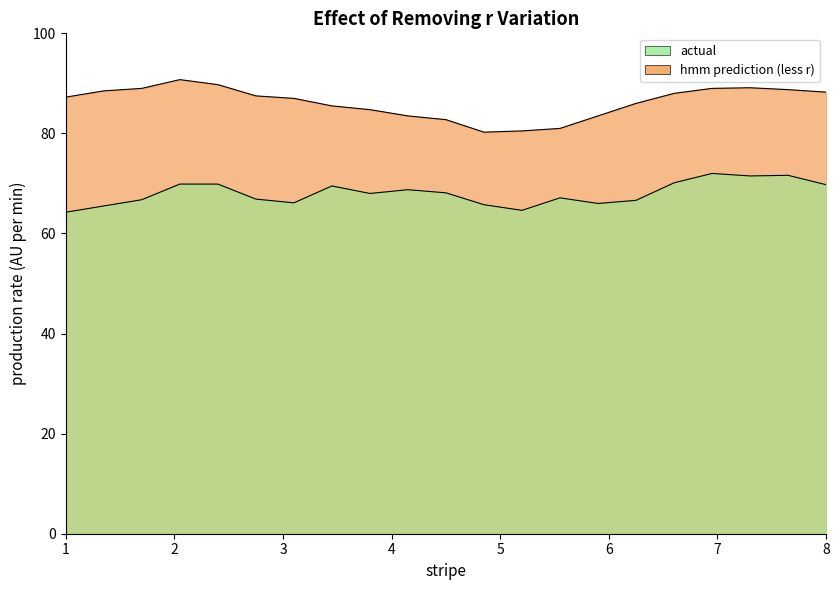

What is the minimum value for actual?

64.2